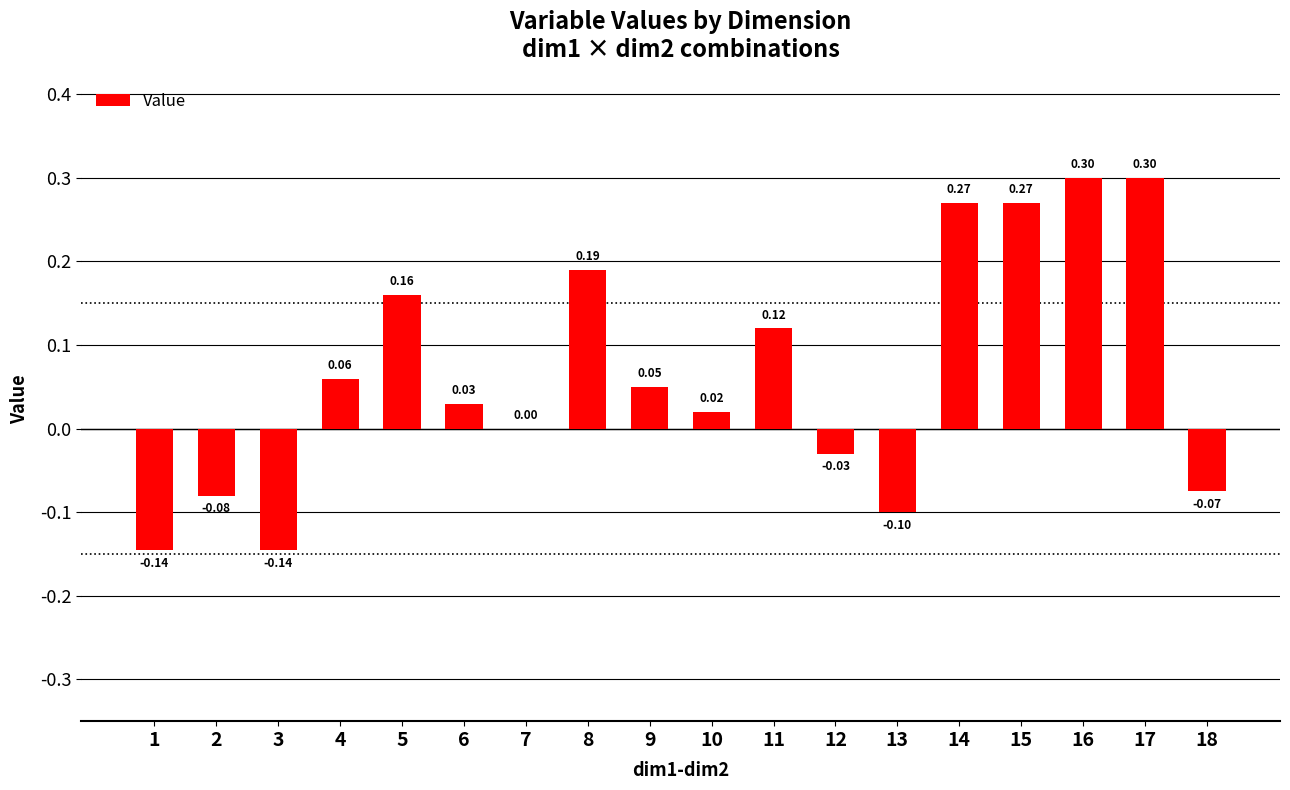

Which has a higher value, 17 or 12?

17